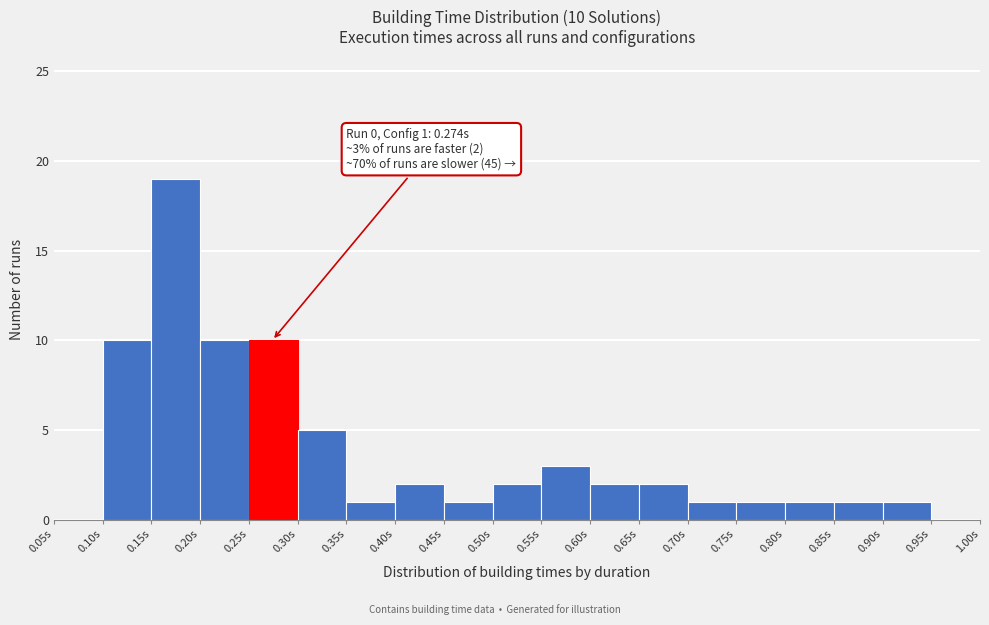

Which range on the x-axis has the tallest bar?

0.15 to 0.20